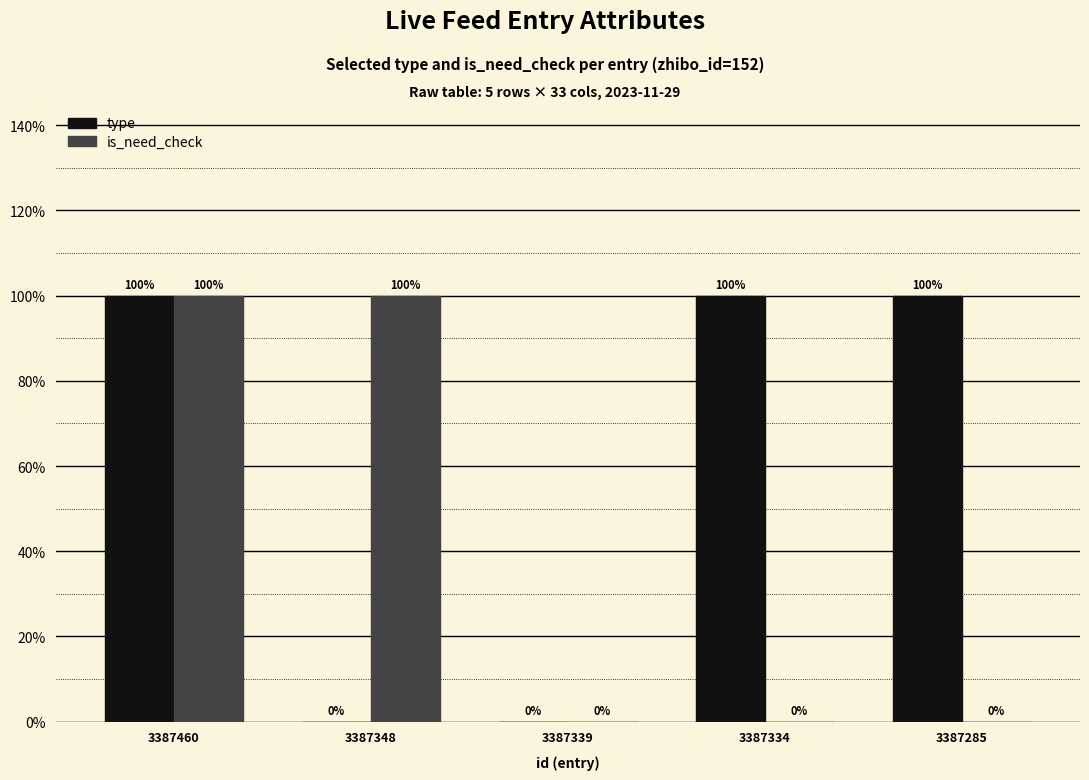

At which label is type closest to 0?

3387348